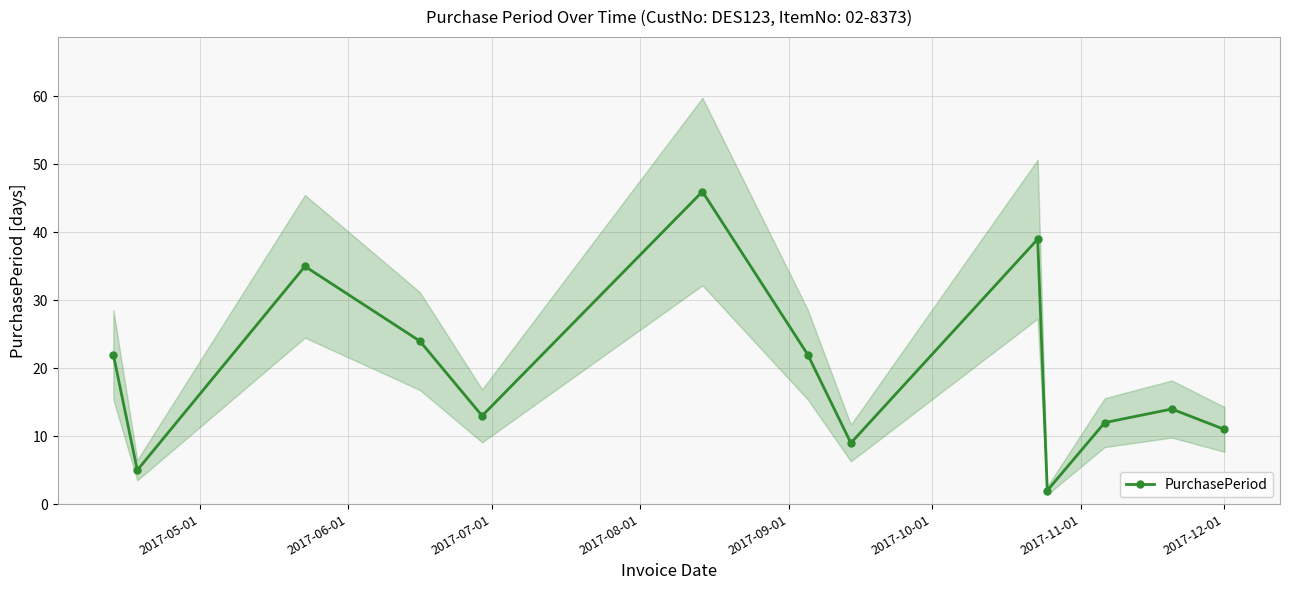

What is the value of the PurchasePeriod point at the 7th from the left?

22